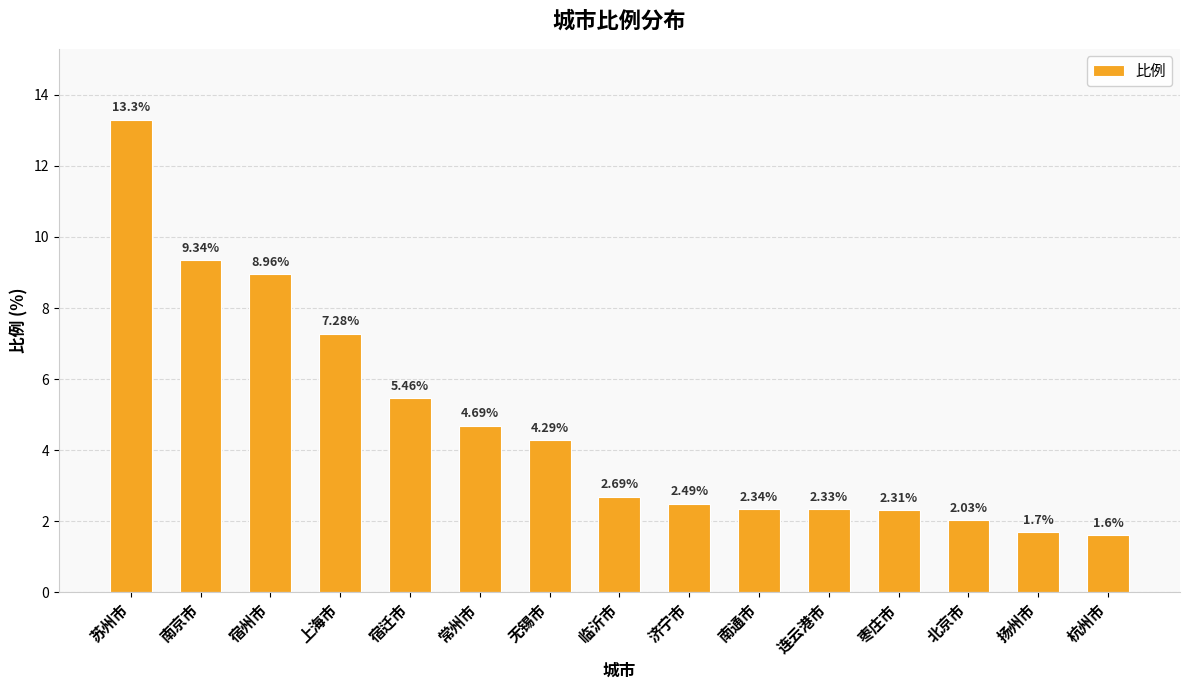

Between 常州市 and 无锡市, which is larger?

常州市